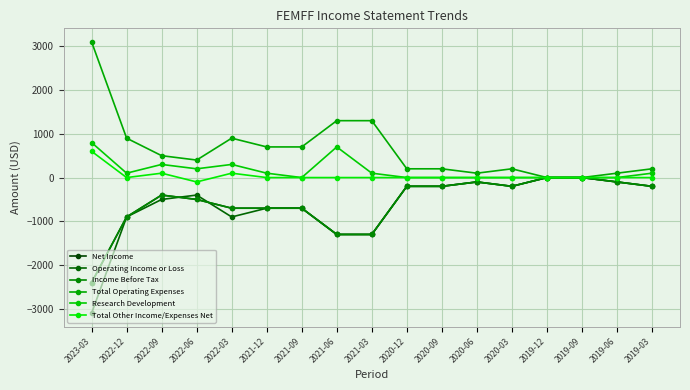

Rank the categories by Total Other Income/Expenses Net value from highest to lowest.

2023-03, 2022-09, 2022-03, 2022-12, 2021-12, 2021-09, 2021-06, 2021-03, 2020-12, 2020-09, 2020-06, 2020-03, 2019-12, 2019-09, 2019-06, 2019-03, 2022-06